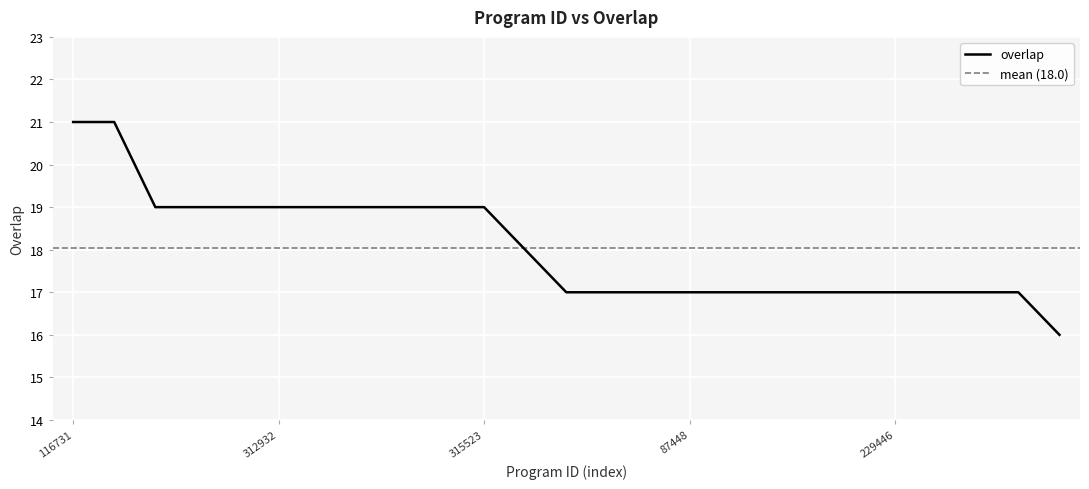

True or false: the data has more than 1 interior local peaks.

False